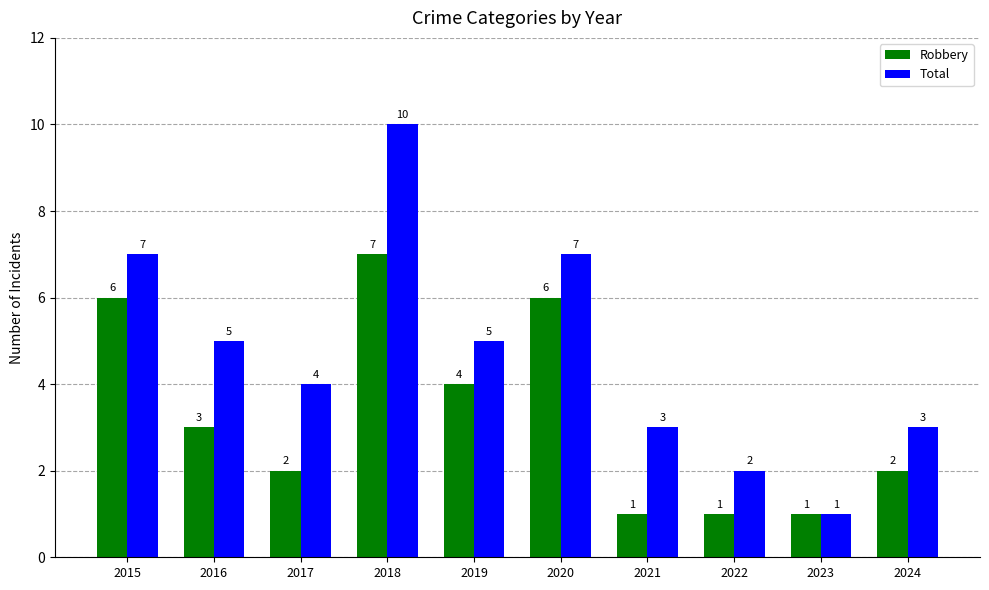

What is the average value of the Total series?

5